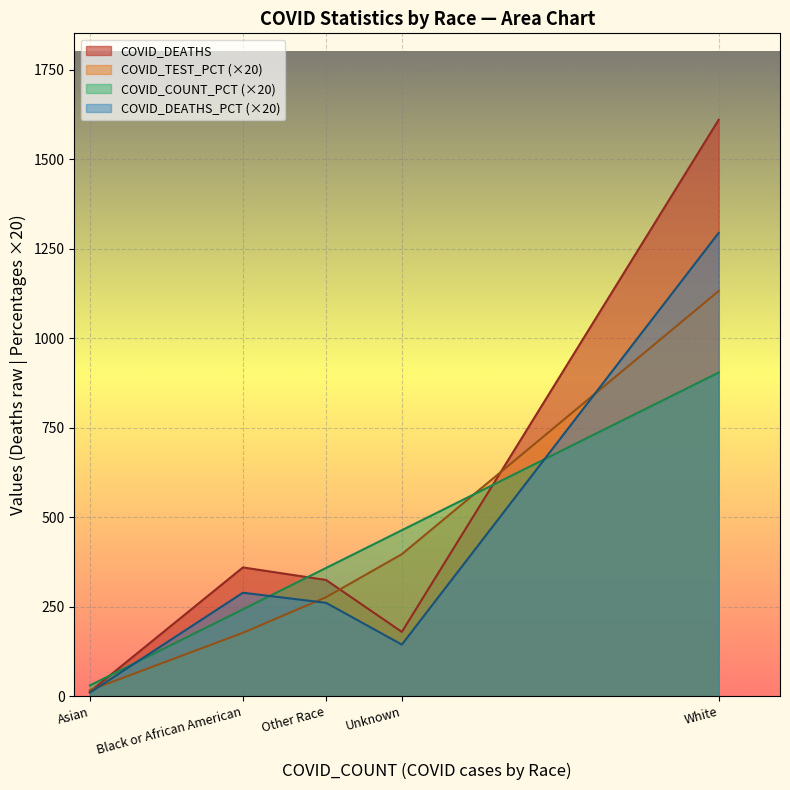

How many values in the COVID_COUNT_PCT series exceed 358?

3